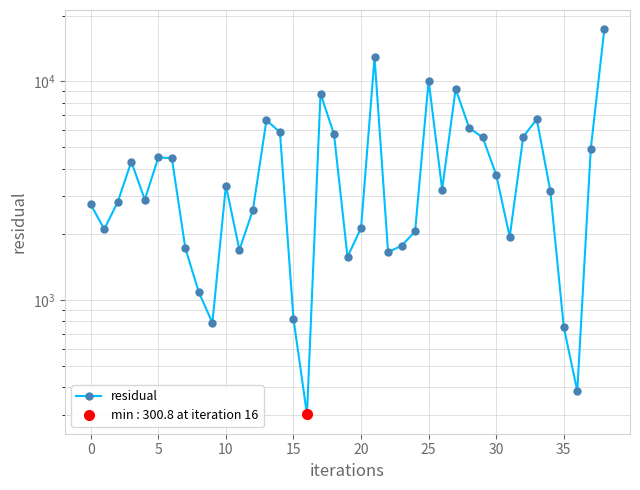

Which label corresponds to the largest value in the chart?

38